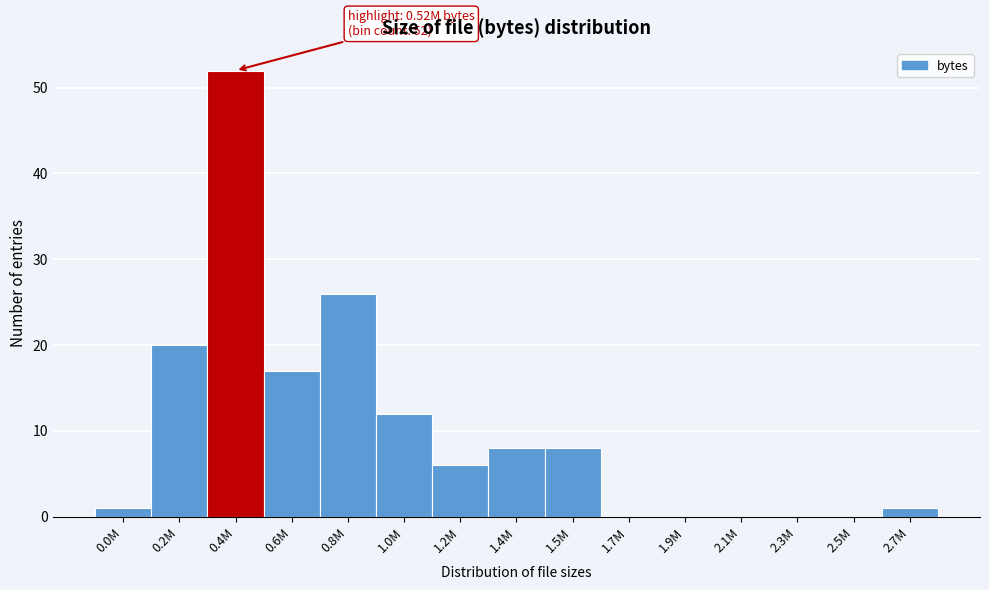

Reading left to right, transcribe all the data shown in this chart.

0.0M=1	0.2M=20	0.4M=52	0.6M=17	0.8M=26	1.0M=12	1.2M=6	1.4M=8	1.5M=8	1.7M=0	1.9M=0	2.1M=0	2.3M=0	2.5M=0	2.7M=1